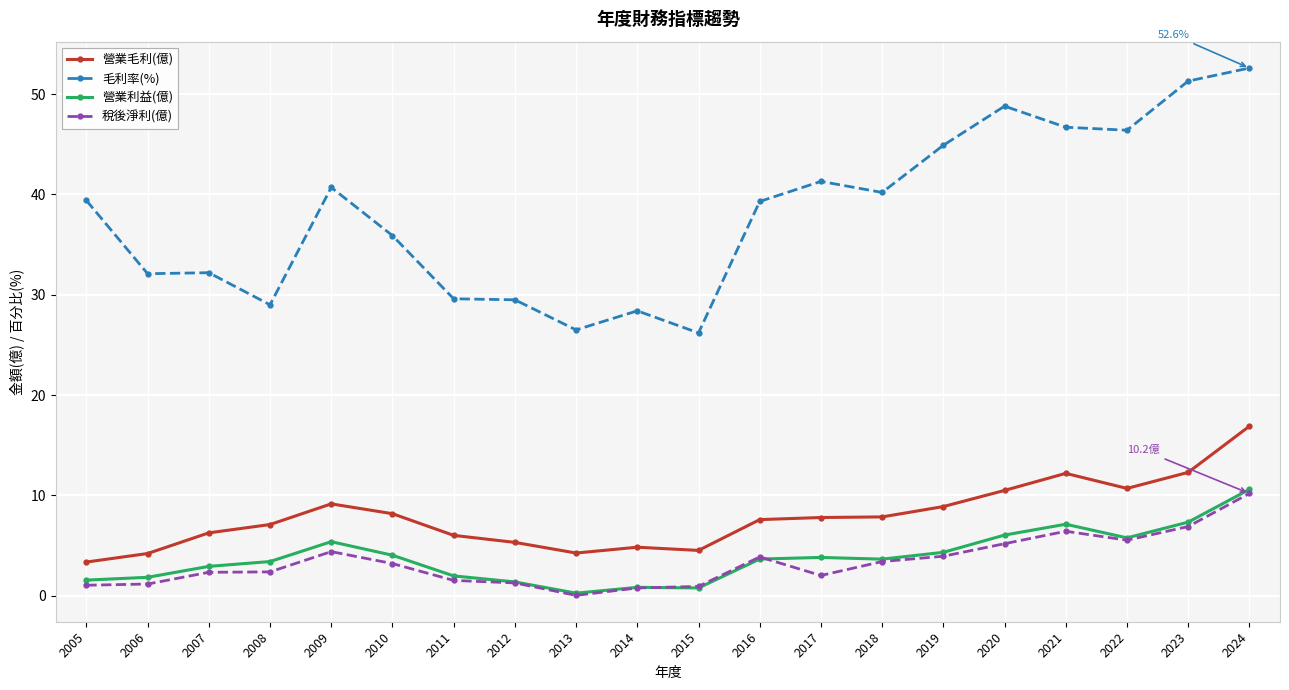

What is the maximum value for 營業毛利(億)?

16.9